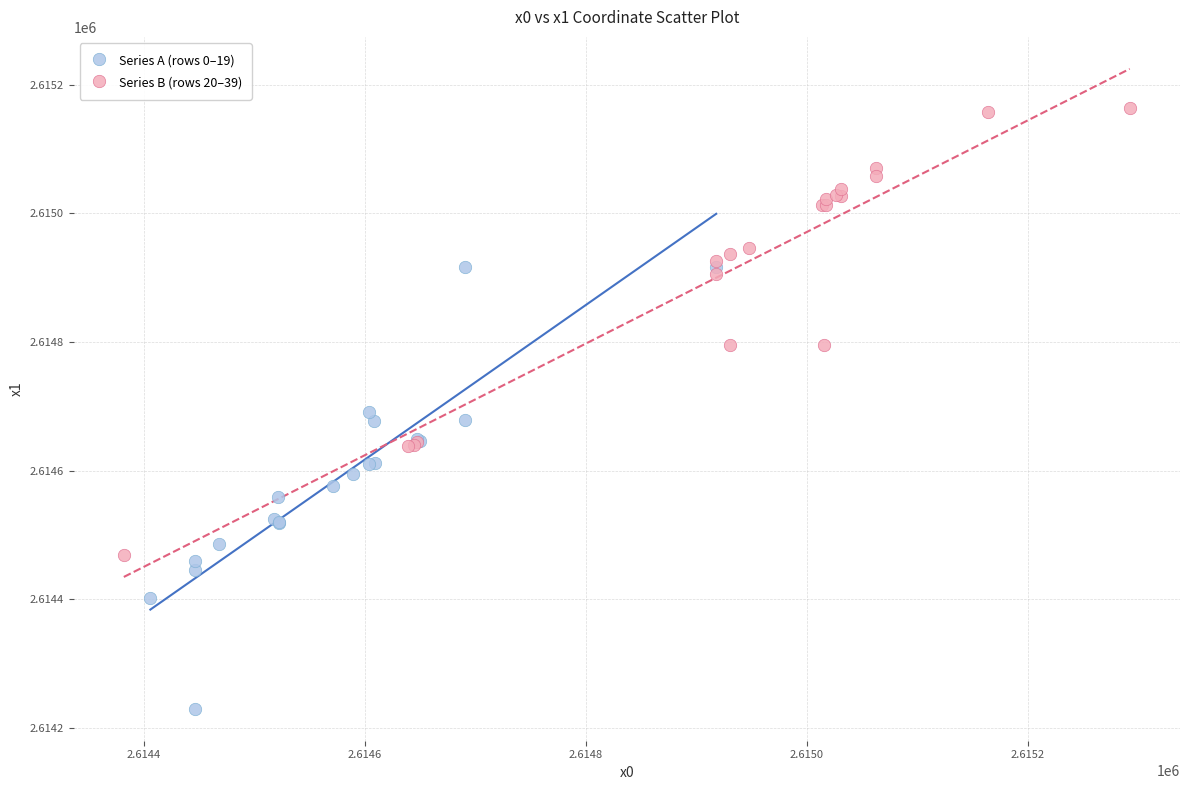

What are all the series names shown in the legend?

Series A (rows 0–19), Series B (rows 20–39)